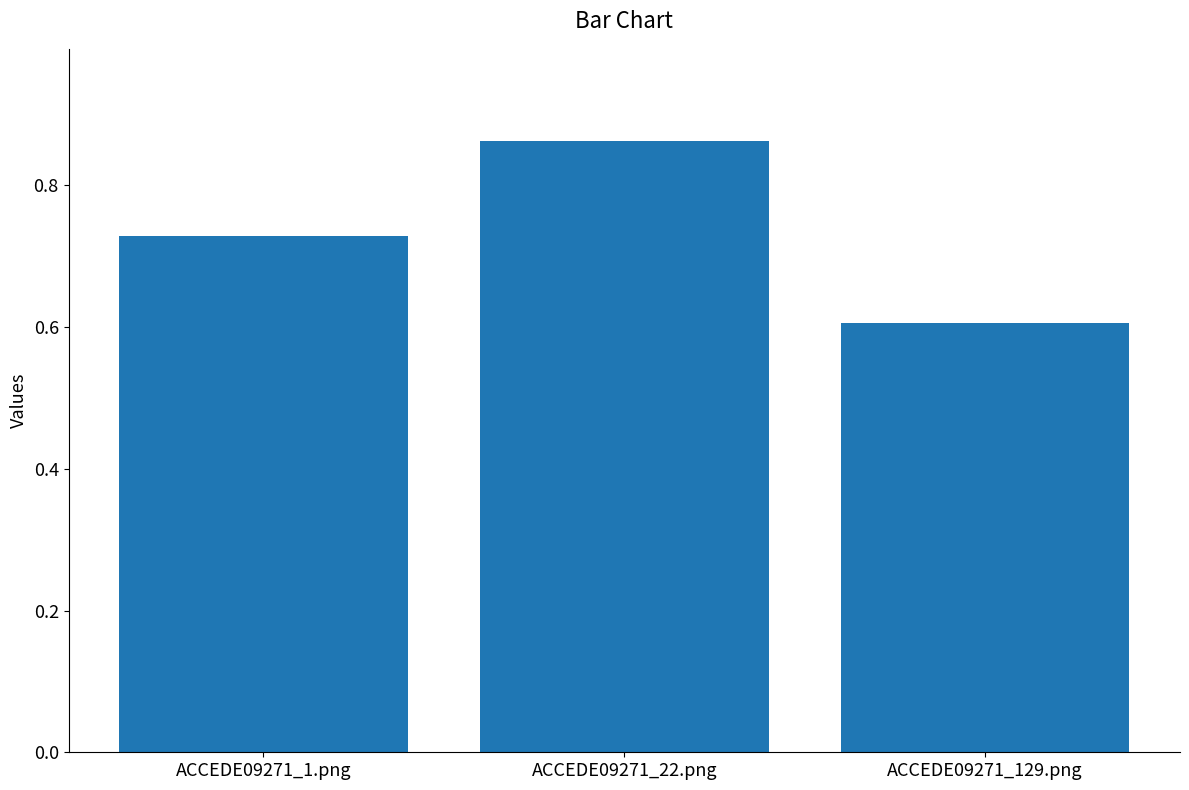

Between ACCEDE09271_129.png and ACCEDE09271_1.png, which is larger?

ACCEDE09271_1.png